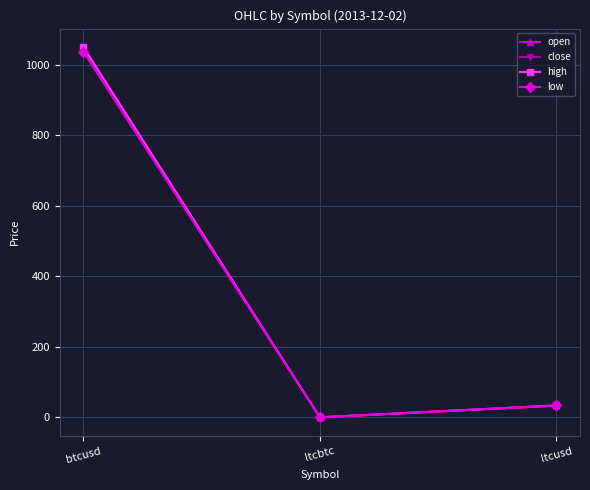

What is the value of the open point at the 1st from the left?

1040.0